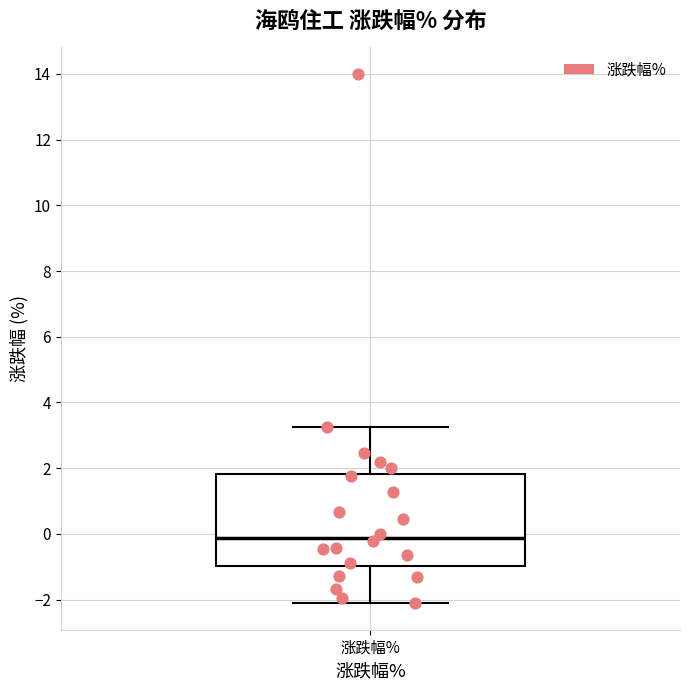

Read this box plot against the y-axis: the position of the median line, the range covered by the box, and the ends of both whiskers. The values are not printed on the chart, so give them approximately, as read against the axis.

median -0.2, box -1.0 to 1.8, whiskers -2.2 to 3.2